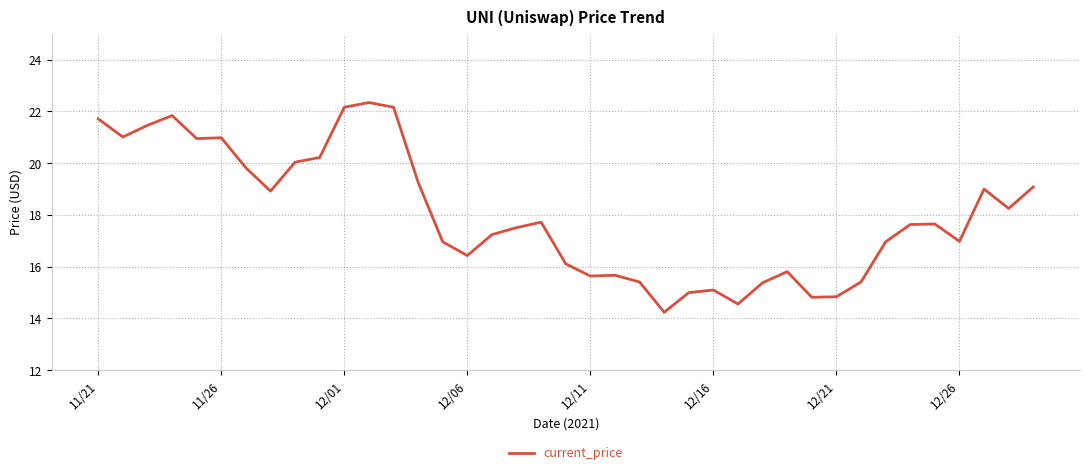

How many lines are shown in the chart?

1